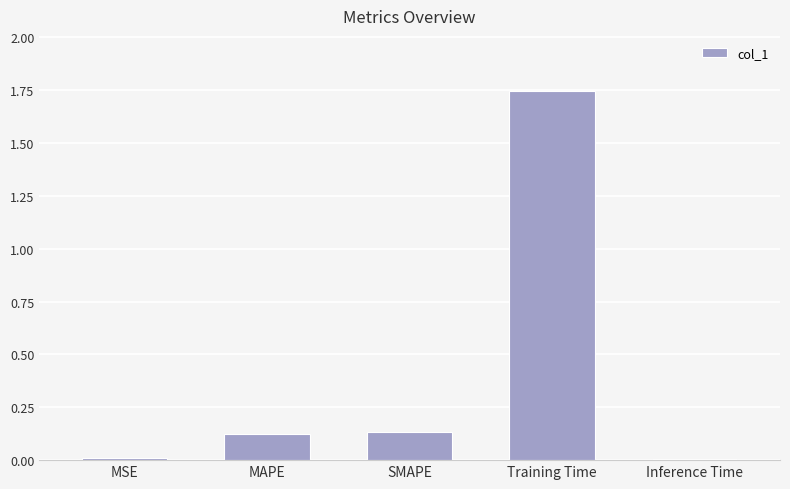

How many bars are there in total?

5